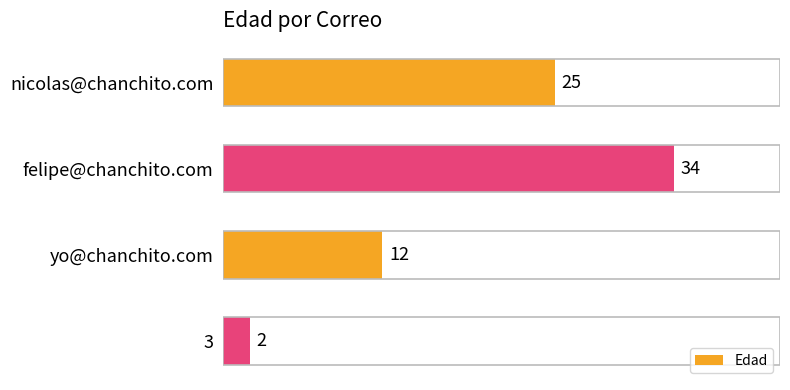

Reading top to bottom, transcribe all the data shown in this chart.

25	34	12	2